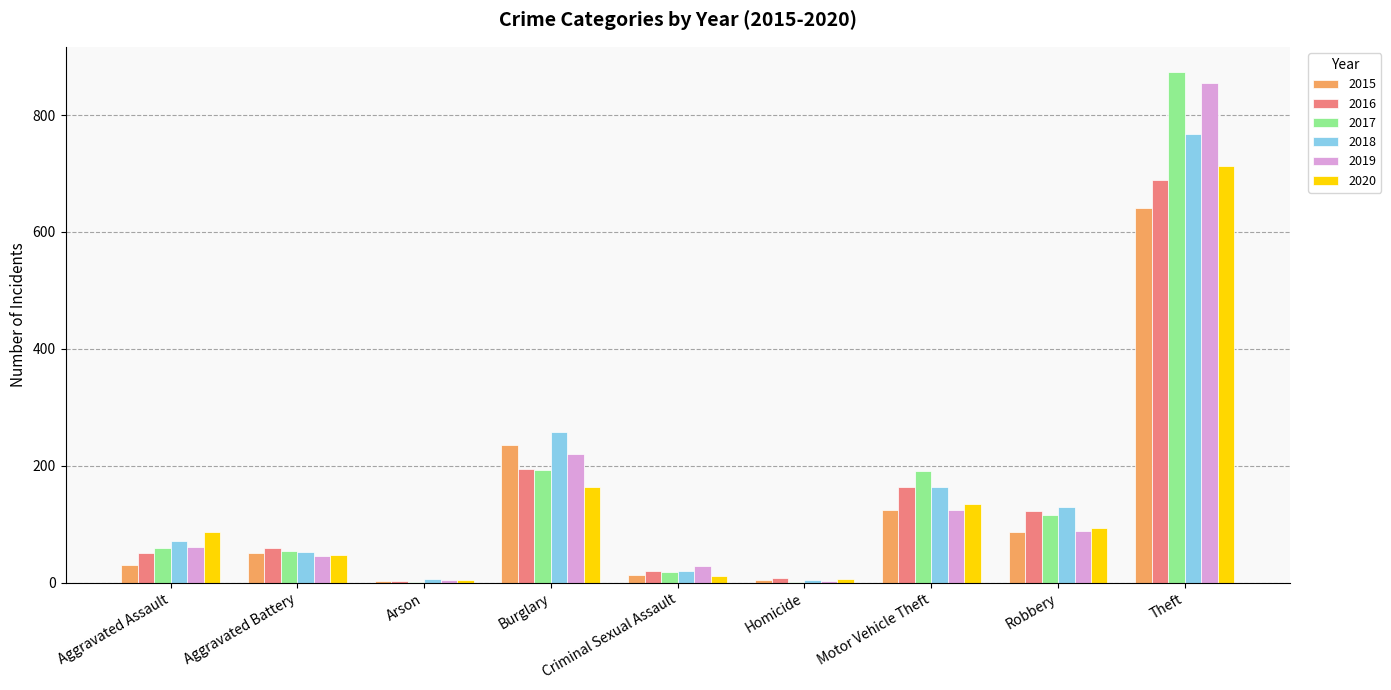

Count the number of categories in the chart.

9